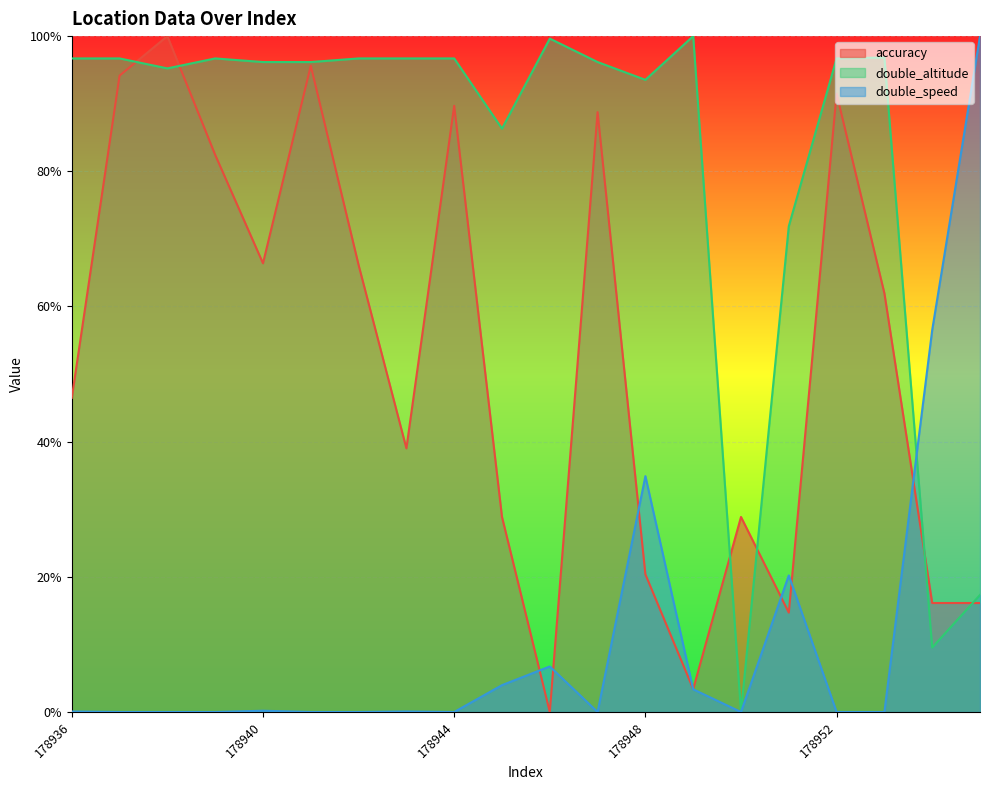

Count the number of data series in this chart.

3